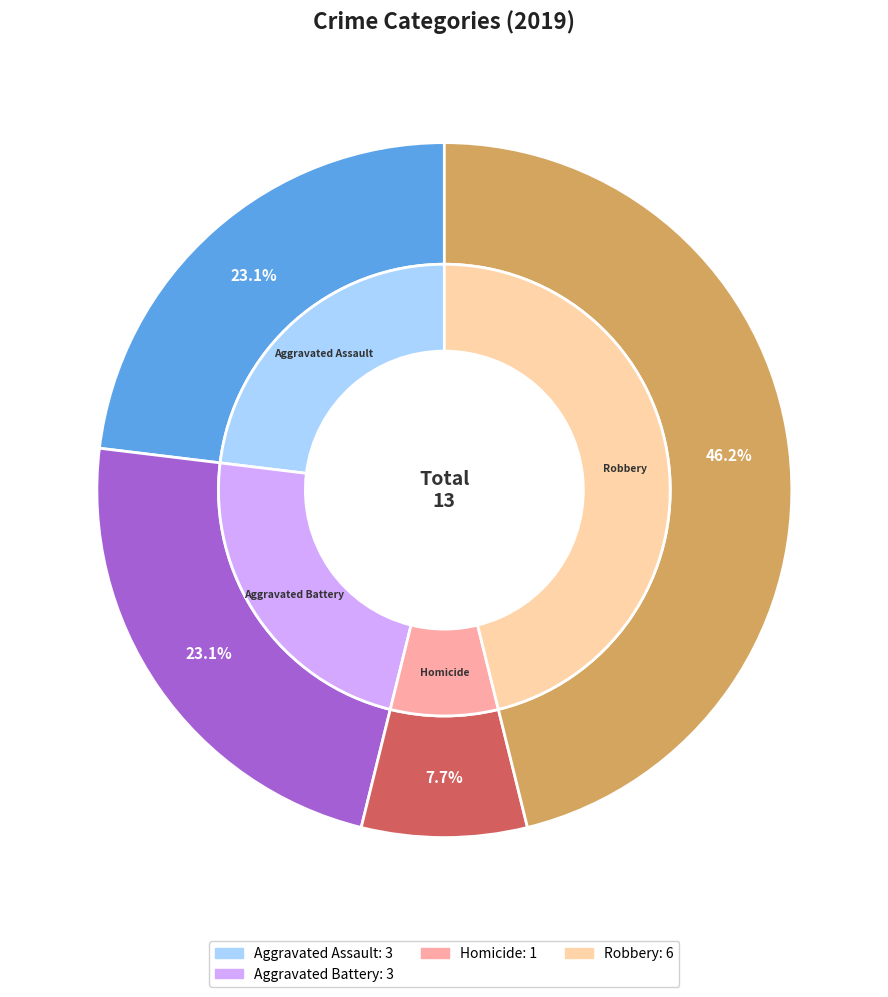

To the nearest percent, what is the difference between the Aggravated Battery and Robbery slice percentages?

23%